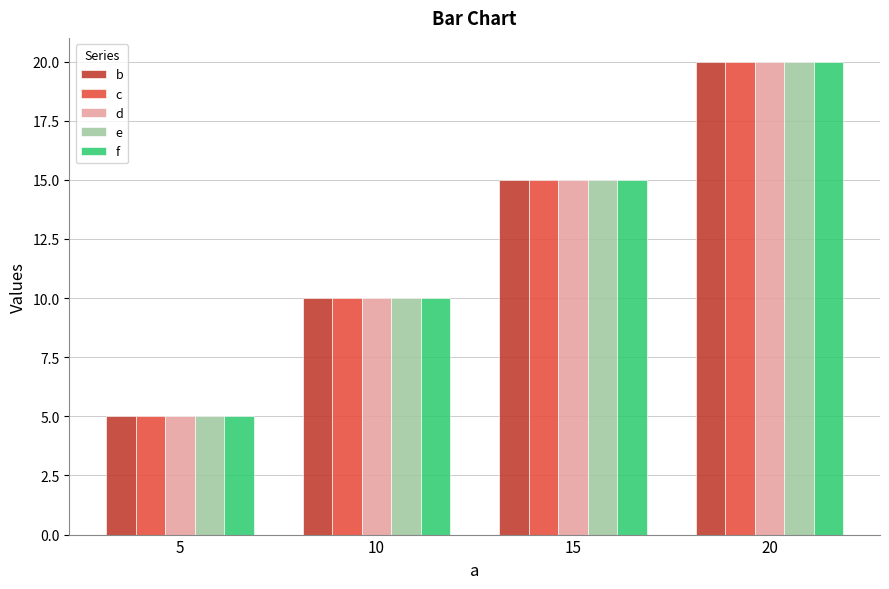

Reading right to left, extract all data points from this chart.

b: 20	15	10	5
c: 20	15	10	5
d: 20	15	10	5
e: 20	15	10	5
f: 20	15	10	5